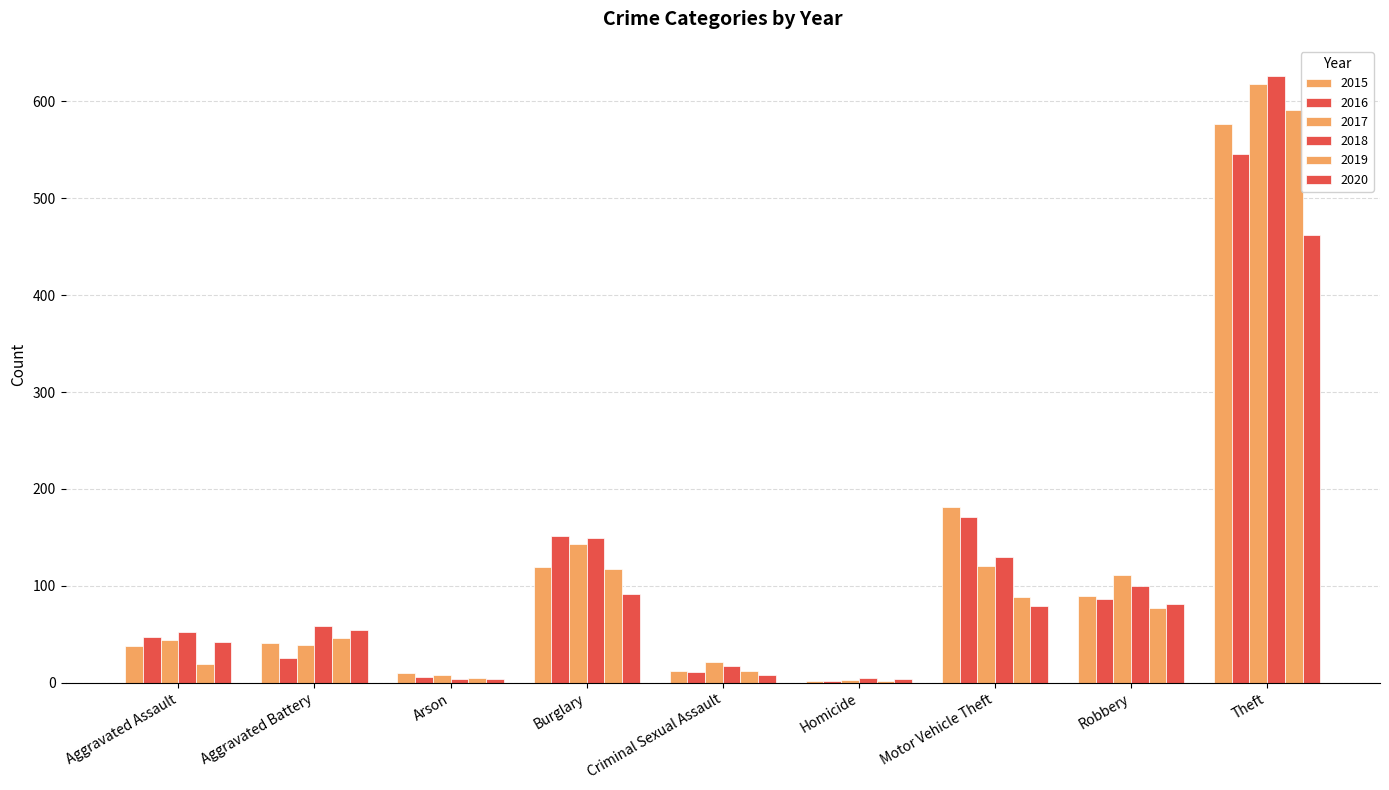

What position from the left is Aggravated Battery?

2